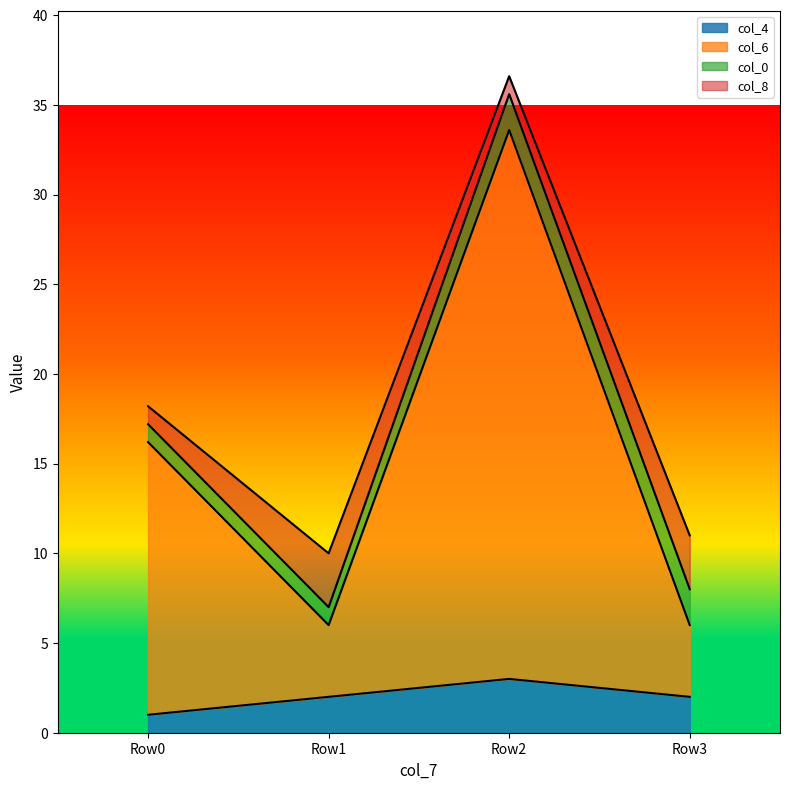

What is the minimum value for col_4?

1.0